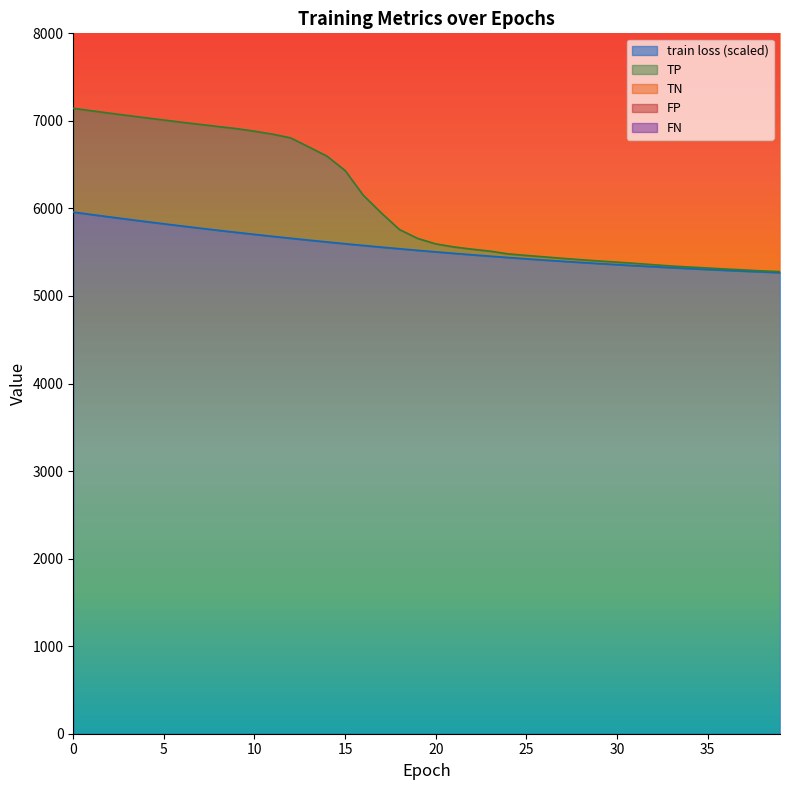

List the labels in order of TP value, largest first.

0, 1, 2, 3, 4, 5, 6, 7, 8, 9, 10, 11, 12, 13, 14, 15, 16, 17, 18, 19, 20, 21, 22, 23, 24, 25, 26, 27, 28, 29, 30, 31, 32, 33, 34, 35, 36, 37, 38, 39